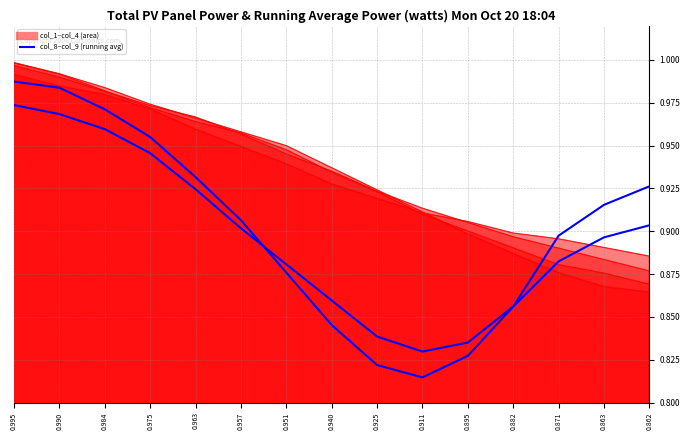

What value does the col_9 series have at 0.951?

0.9